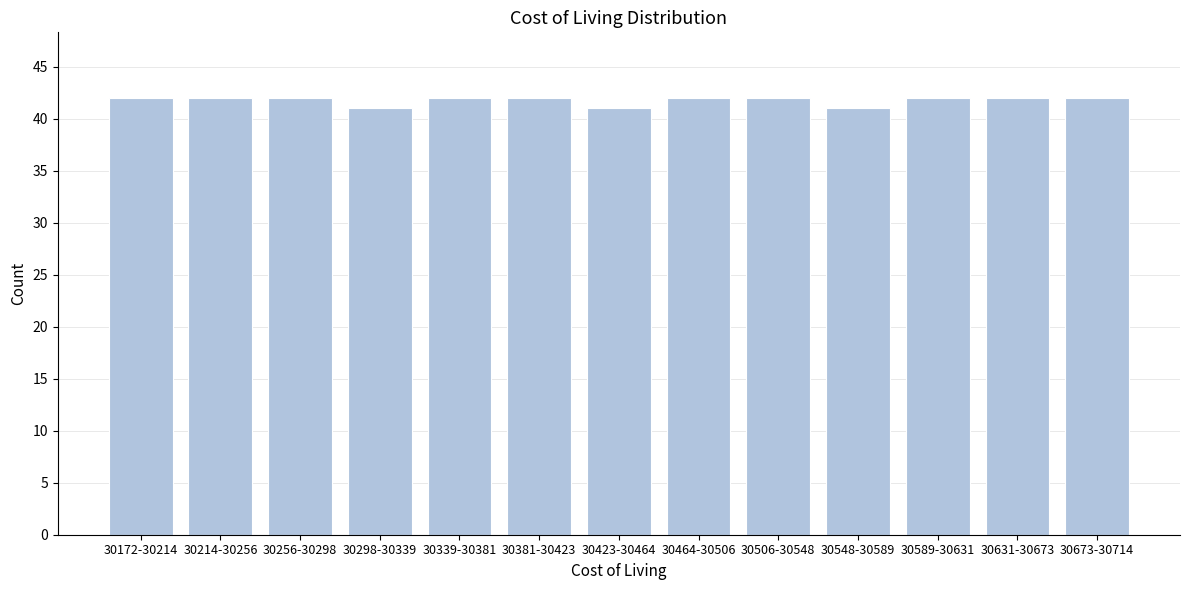

Reading left to right, transcribe all the data shown in this chart.

30172-30214=42	30214-30256=42	30256-30298=42	30298-30339=41	30339-30381=42	30381-30423=42	30423-30464=41	30464-30506=42	30506-30548=42	30548-30589=41	30589-30631=42	30631-30673=42	30673-30714=42